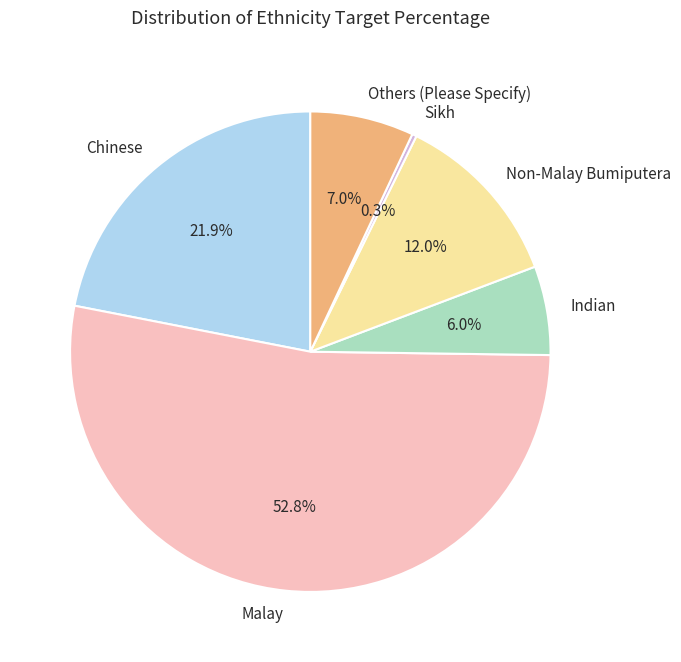

Does Malay represent more than half of the total?

Yes